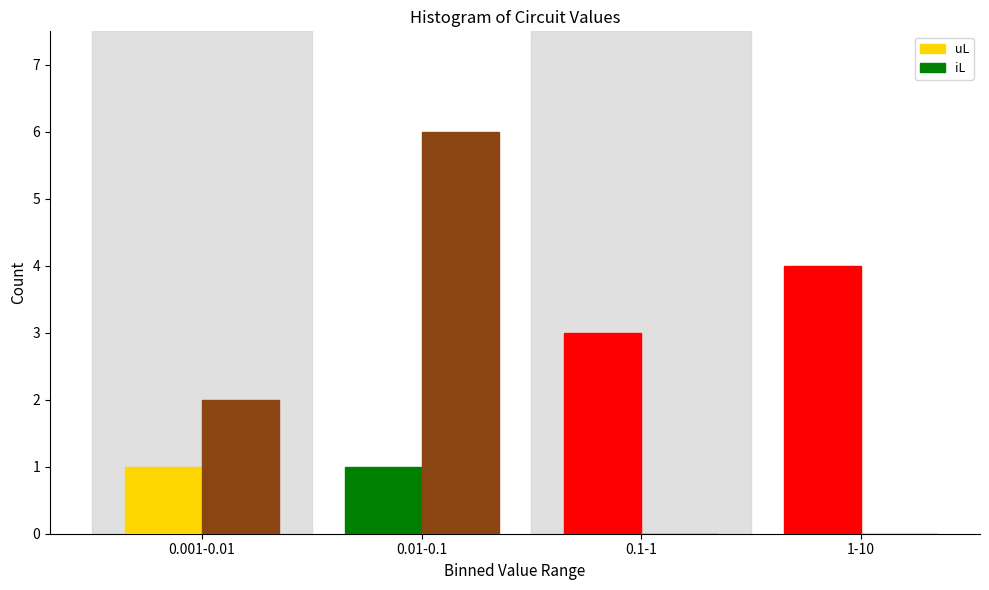

Reading left to right, what are all the values shown in this chart?

uL: 0.001-0.01=1	0.01-0.1=1	0.1-1=3	1-10=4
iL: 0.001-0.01=2	0.01-0.1=6	0.1-1=0	1-10=0